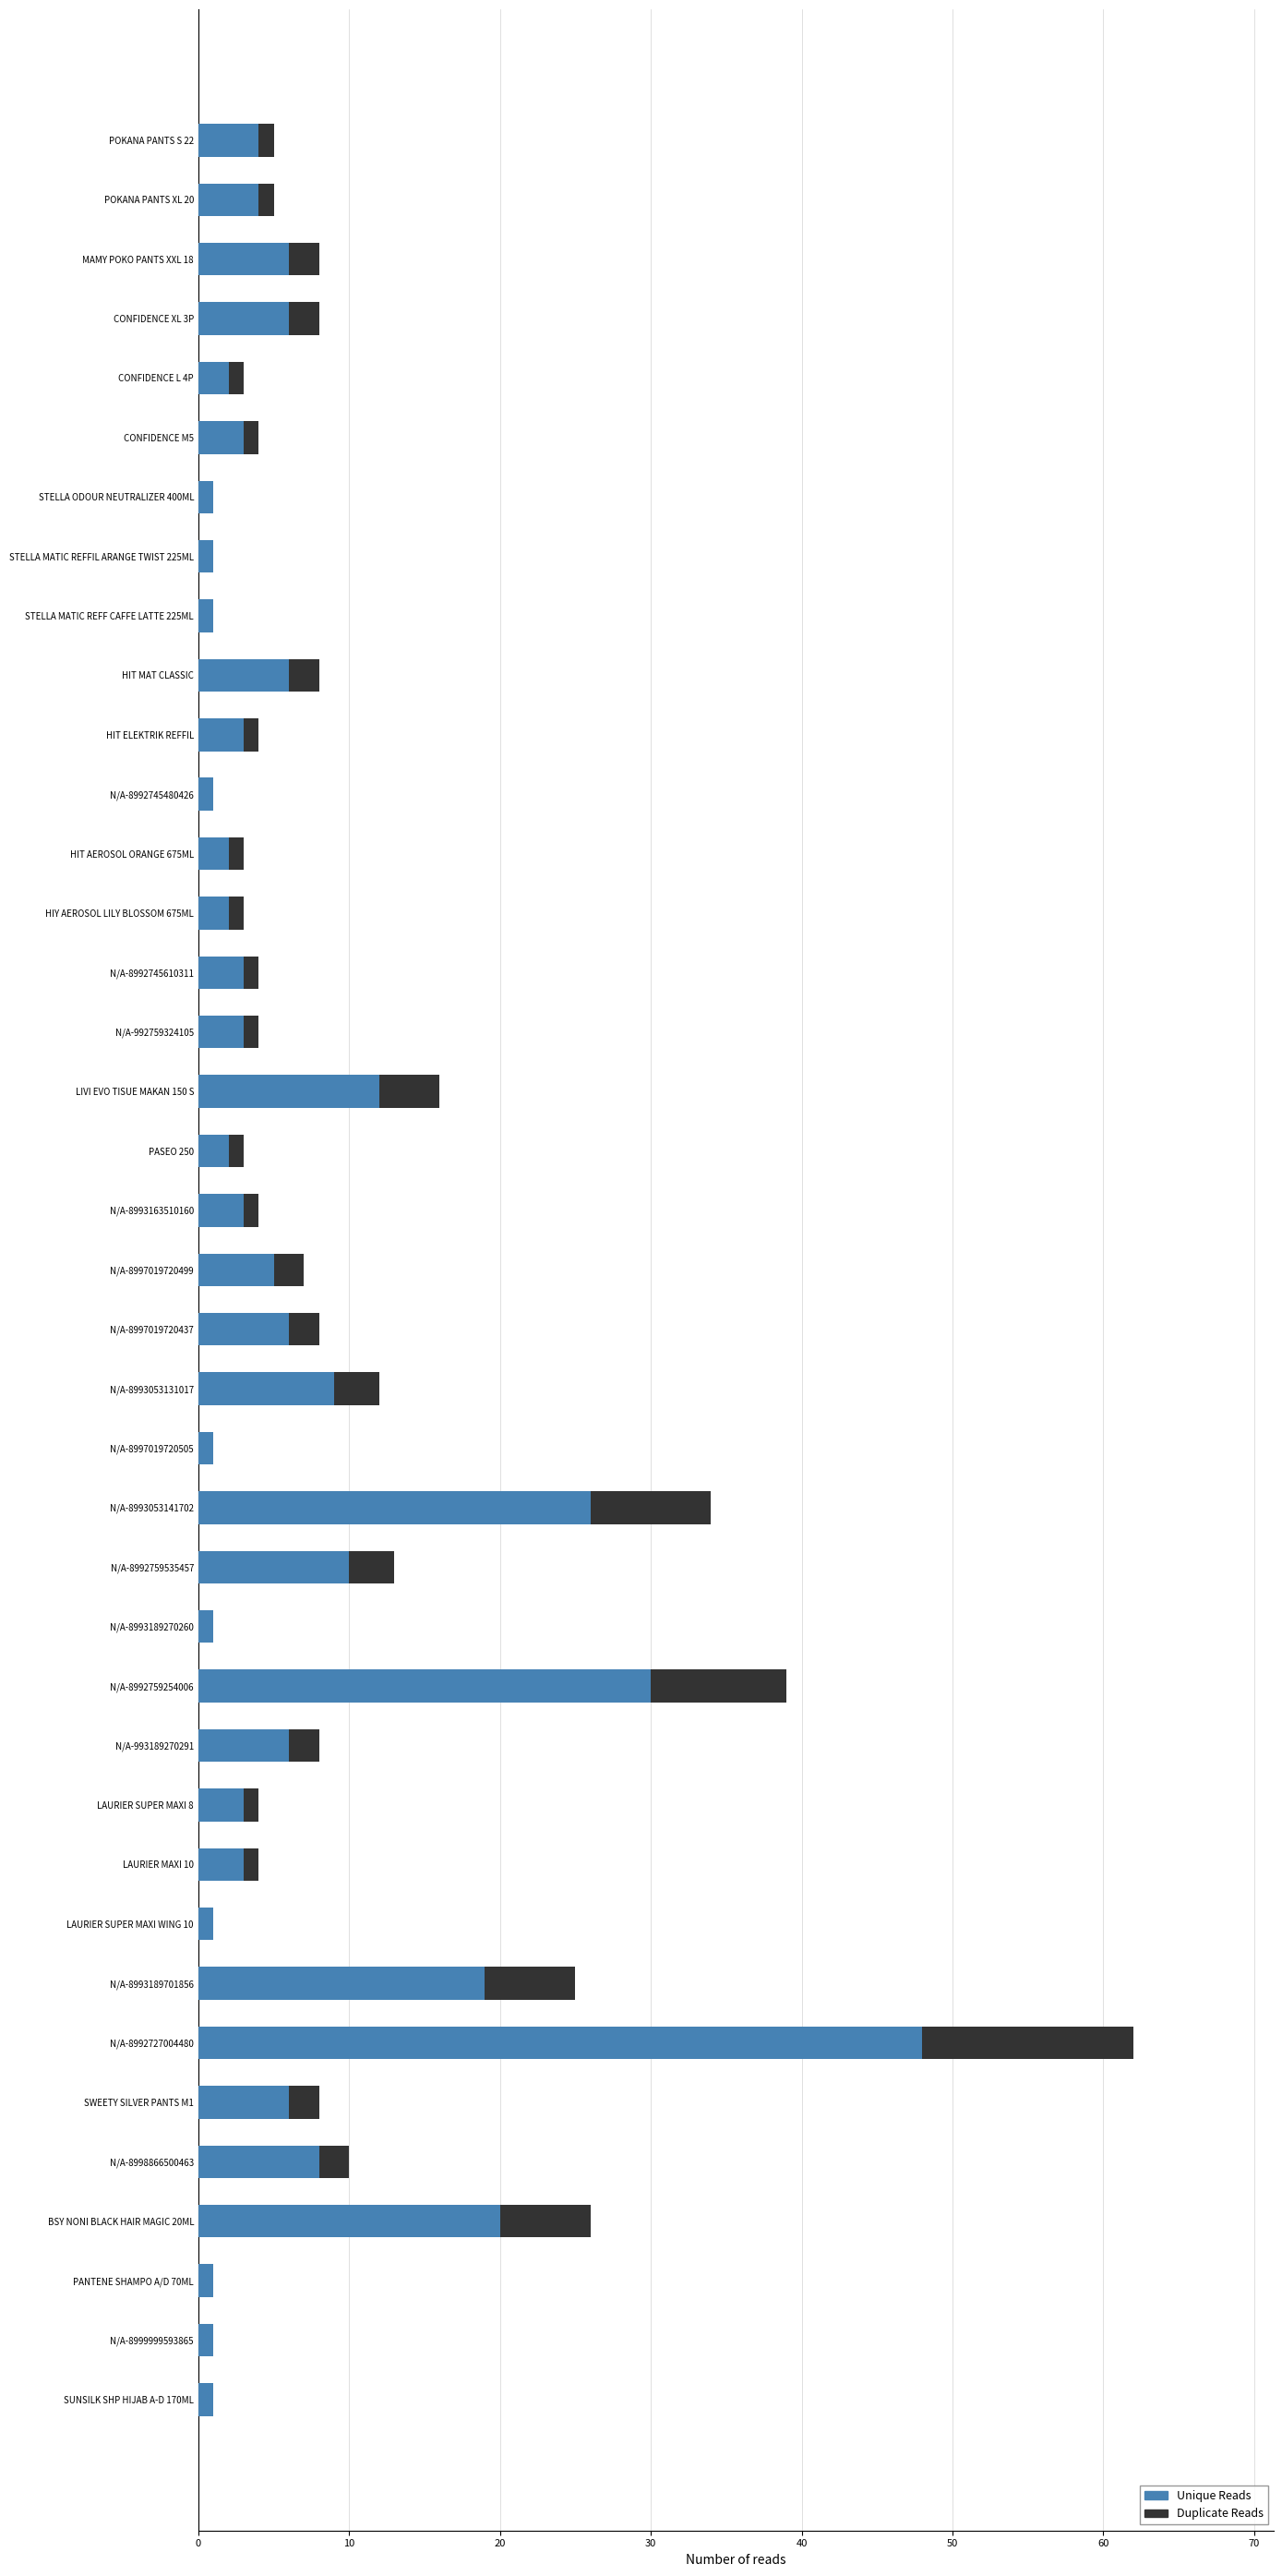

At which label does Unique Reads reach its peak?

N/A-8992727004480